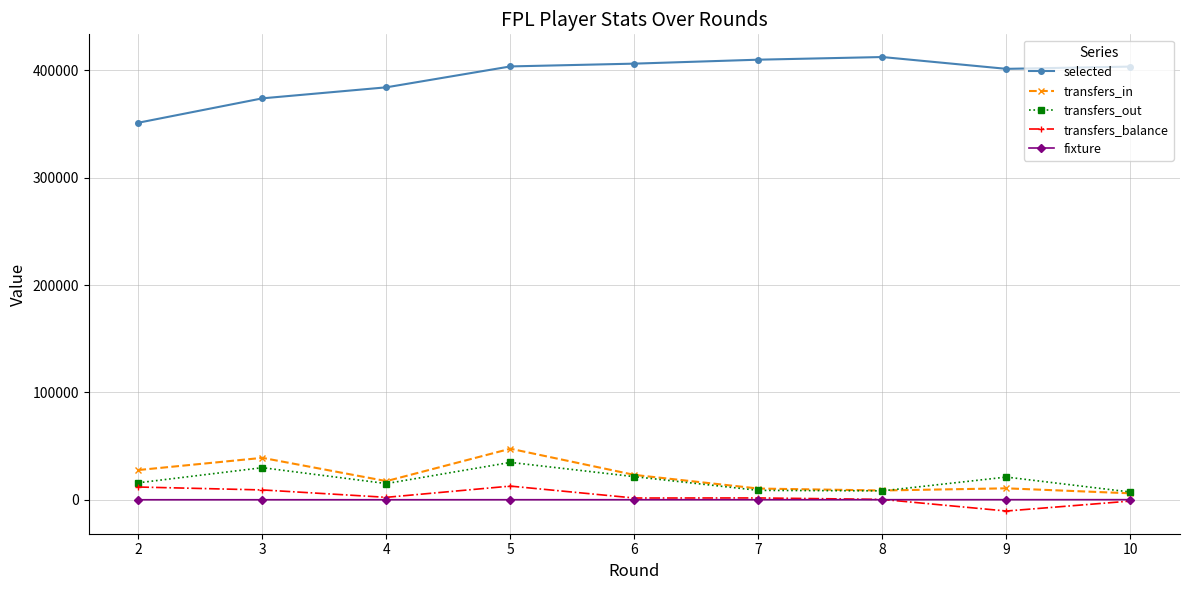

What is the sum of the selected values at 4 and 3?

758207